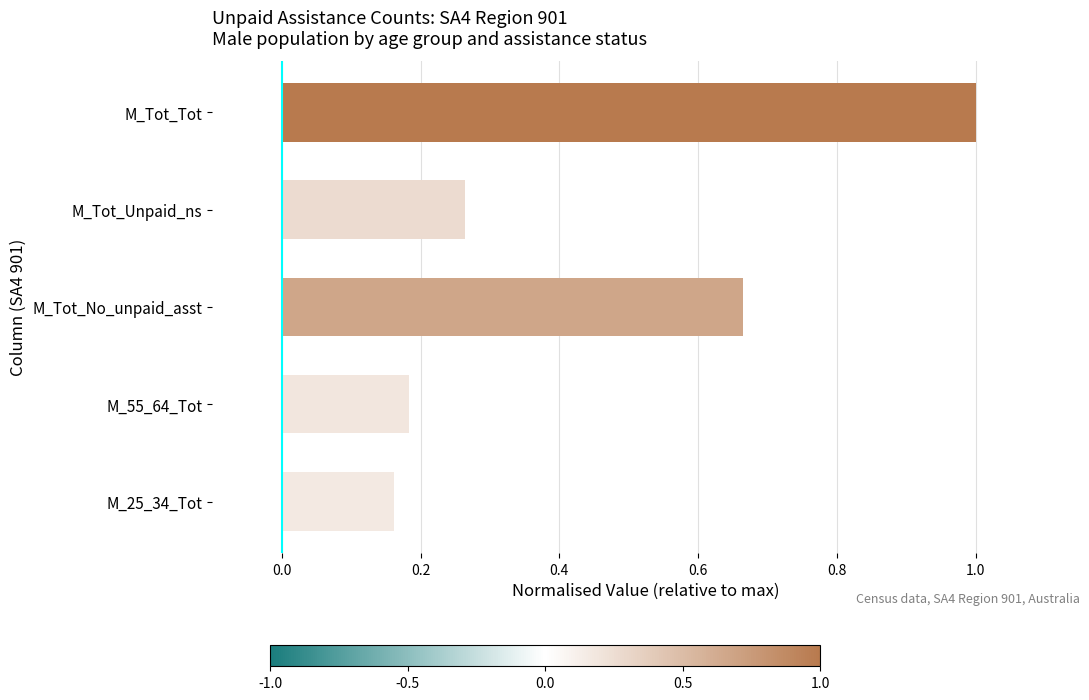

What is the difference between the second highest and minimum values?

0.5